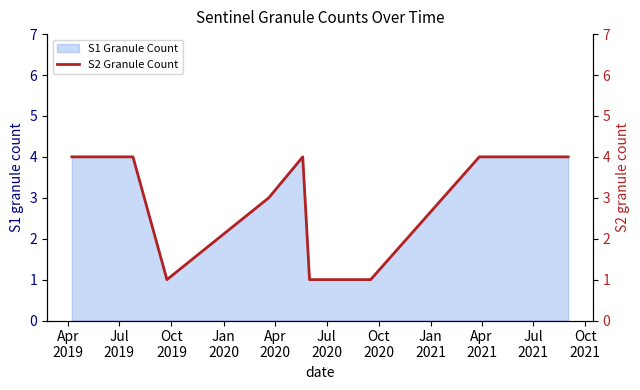

What is the label of the 5th point from the left?

Apr
2020